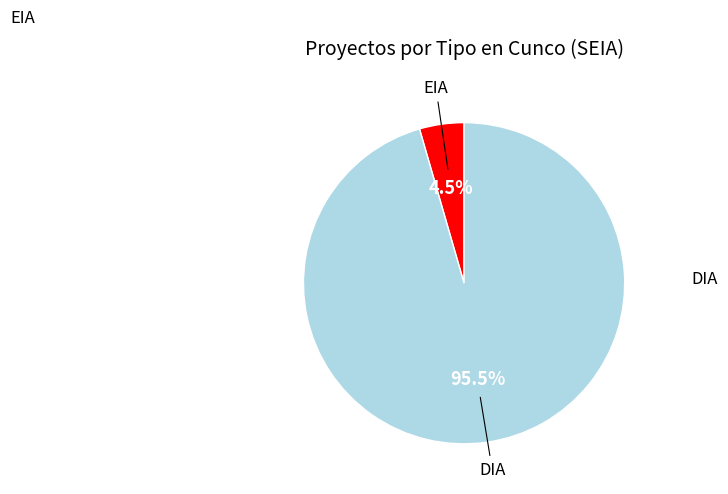

Is there a majority slice in this chart?

Yes